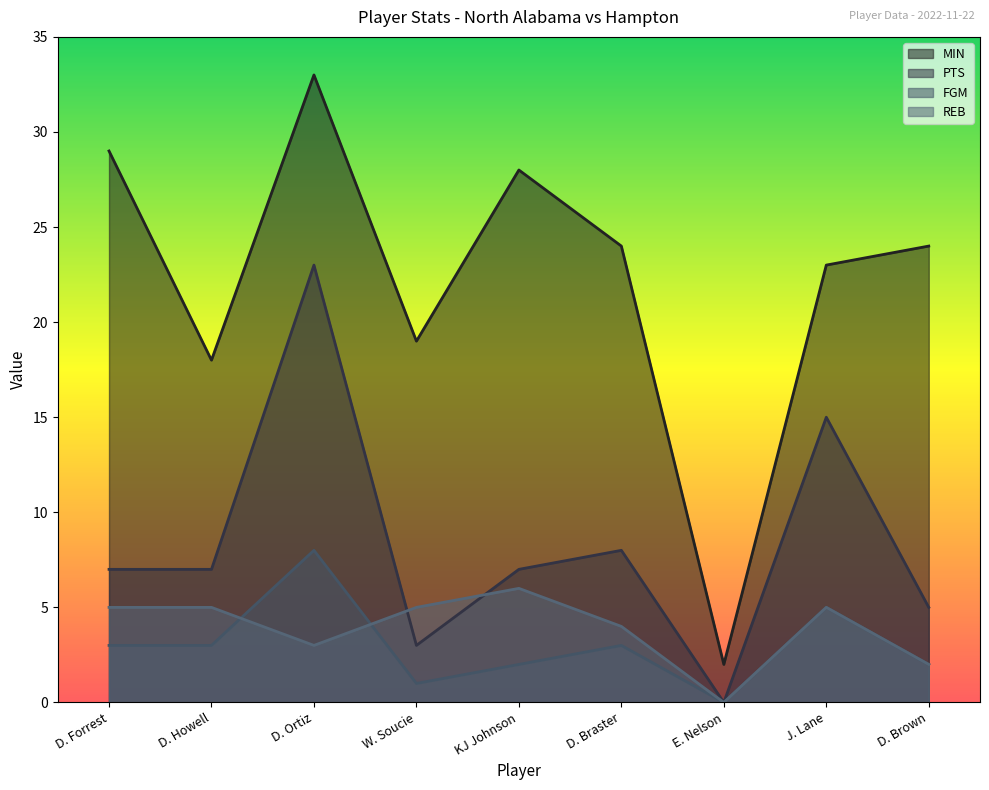

True or false: REB has a value of 8 at J. Lane.

False